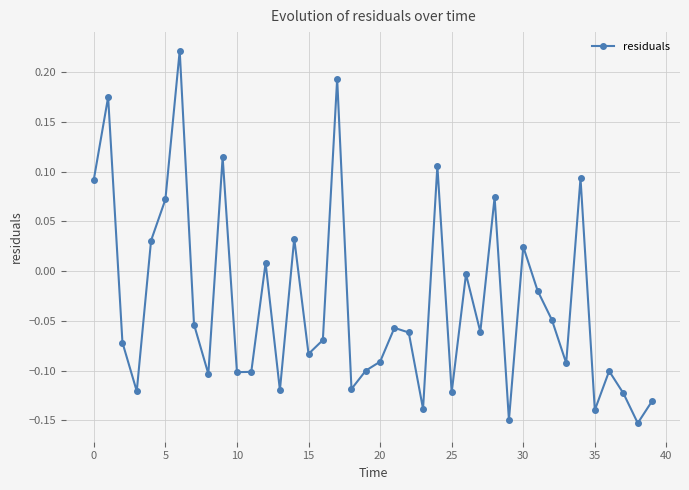

How many points are higher than both their immediate neighbors (excluding endpoints)?

13